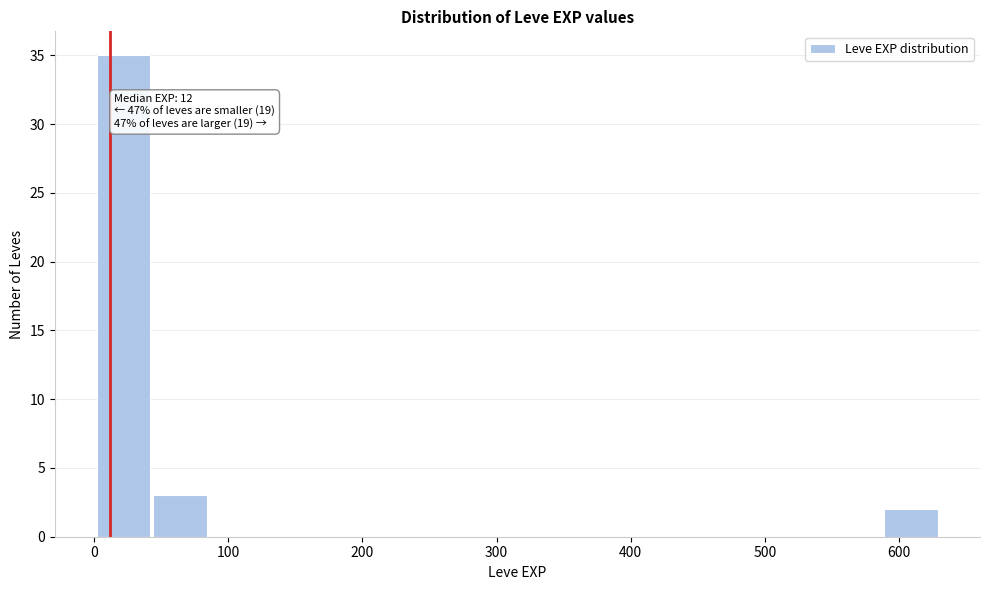

Which range on the x-axis has the tallest bar?

0 to 40